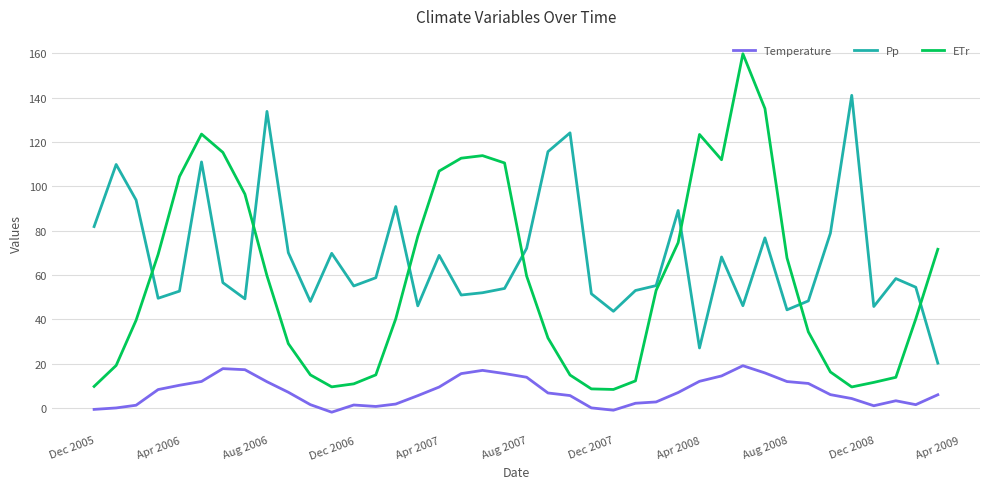

True or false: Pp and Temperature cross at least once.

False